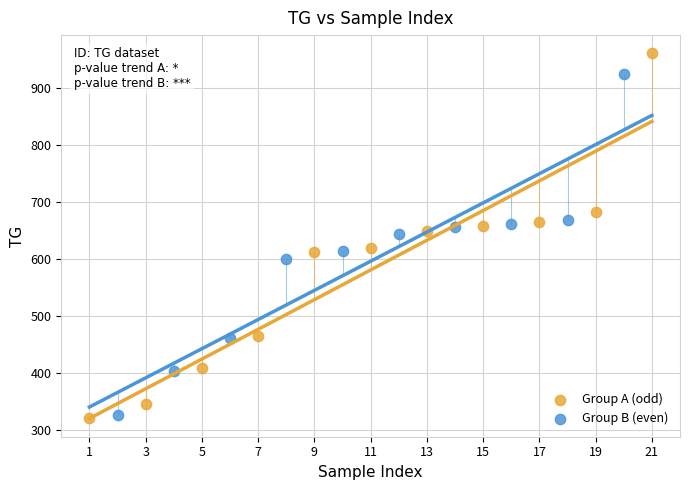

Which series contains the highest Y value?

Group A (odd)